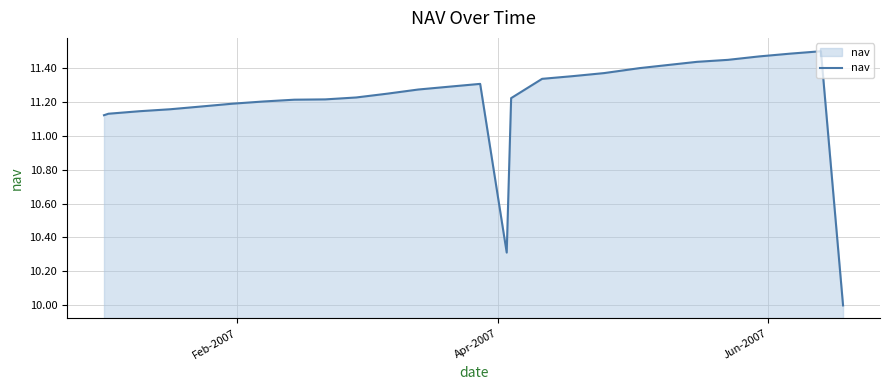

How many lines are shown in the chart?

1